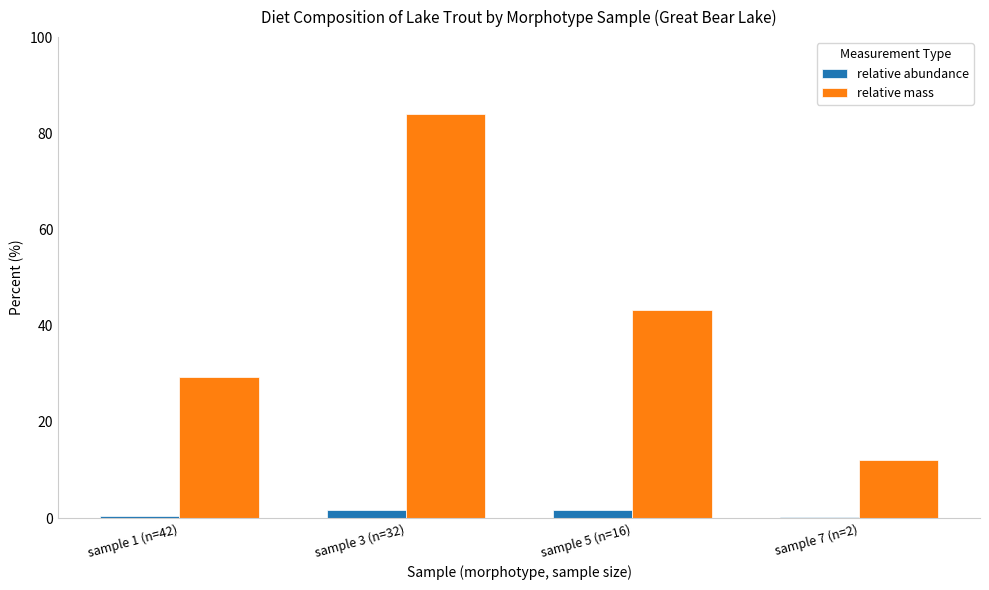

Which series has the widest spread of values?

relative mass